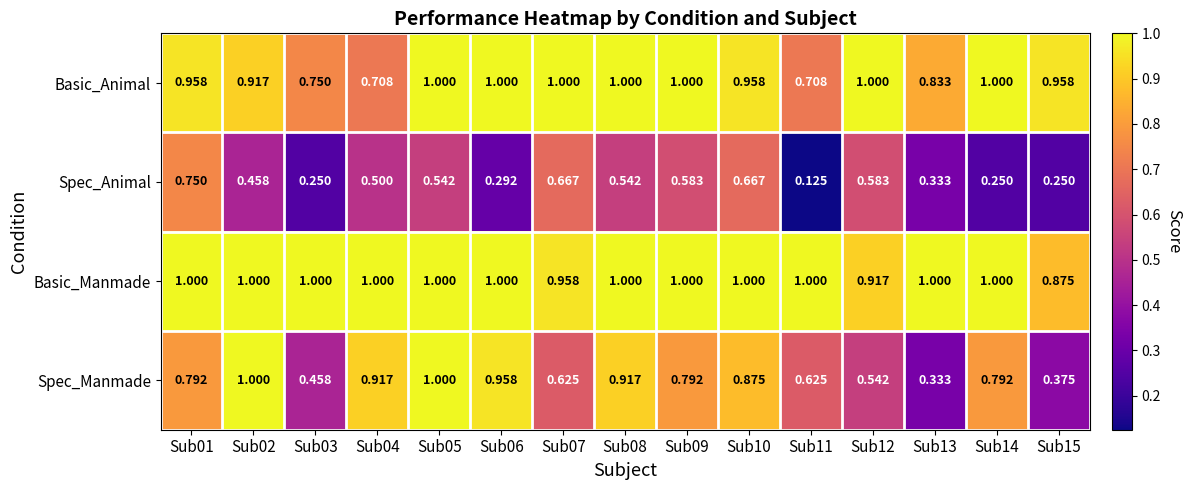

Rank the series at Sub10 from lowest to highest value.

Spec_Animal, Spec_Manmade, Basic_Animal, Basic_Manmade